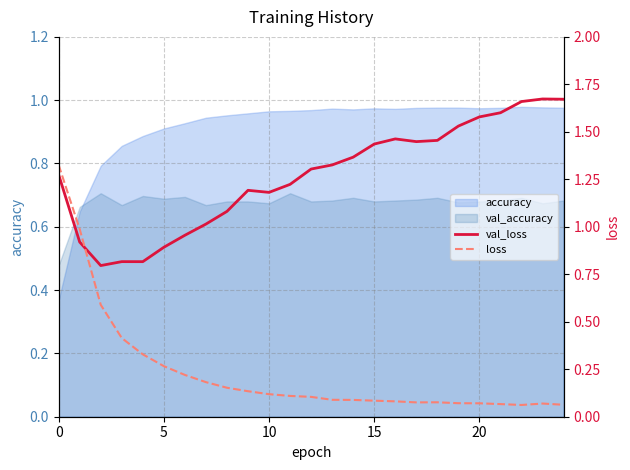

At how many categories does at least one series exceed 0?

25